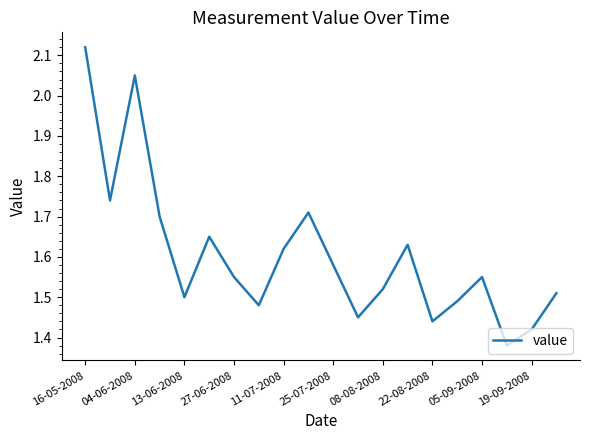

How many interior local valleys (lower than both neighbors) does the data have?

6